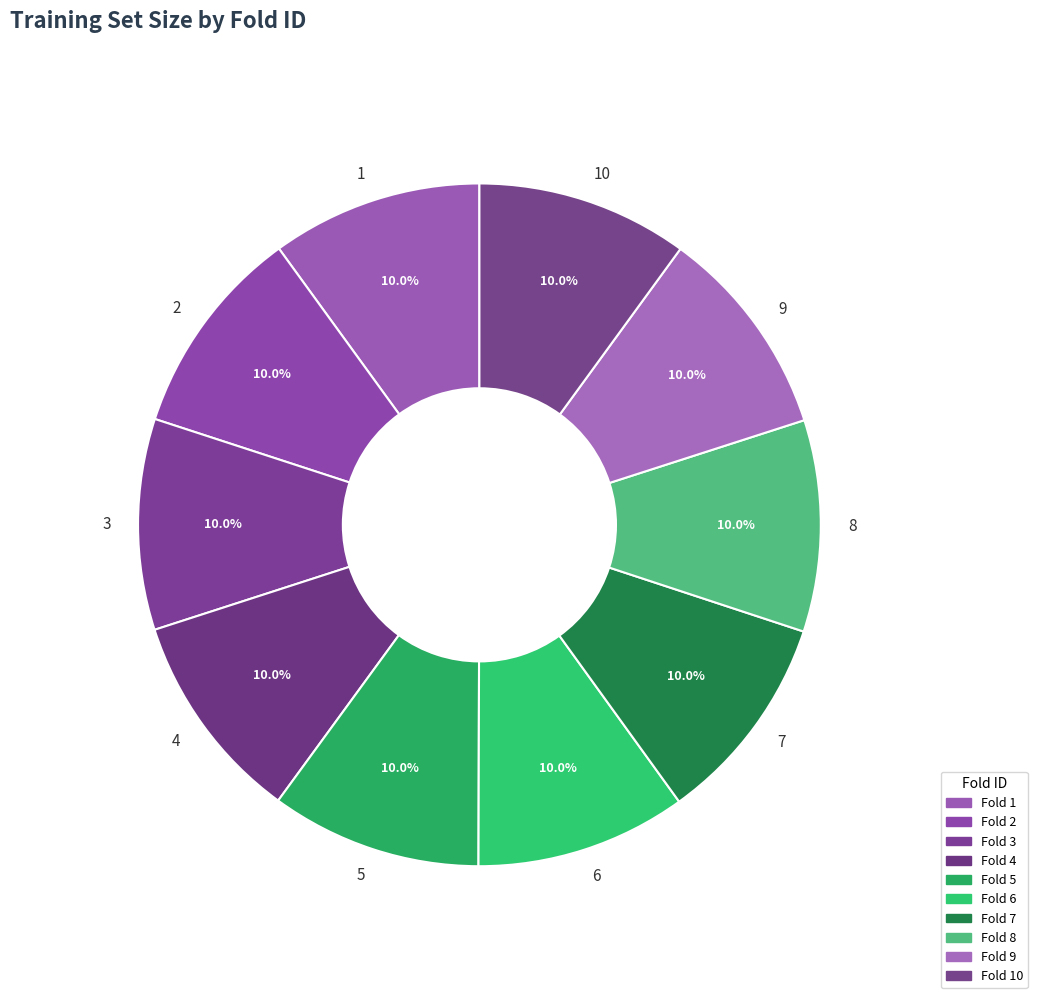

Is it true that 4 is 10% of the pie?

True